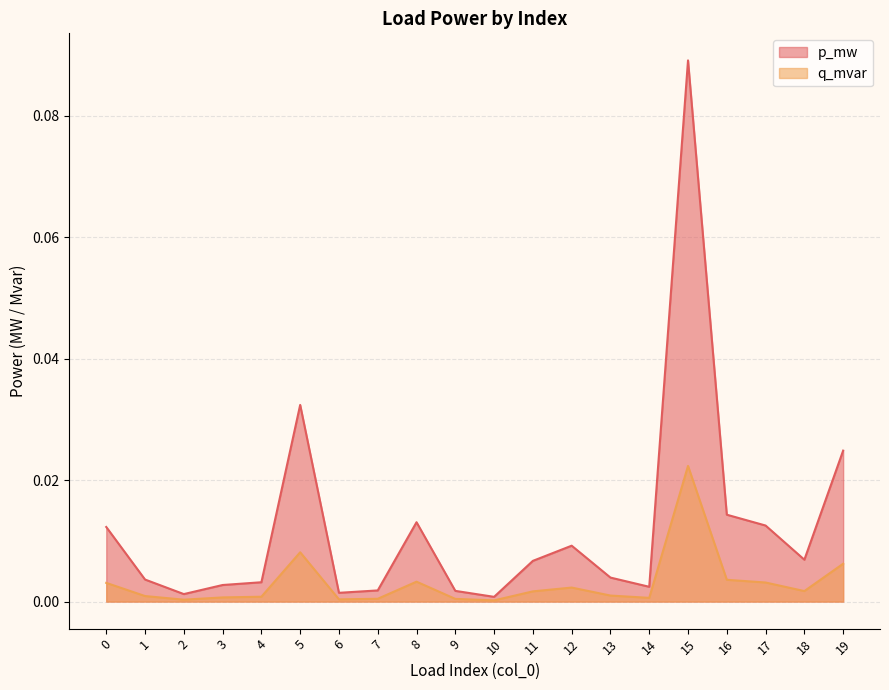

What is the maximum value shown in the chart?

0.1